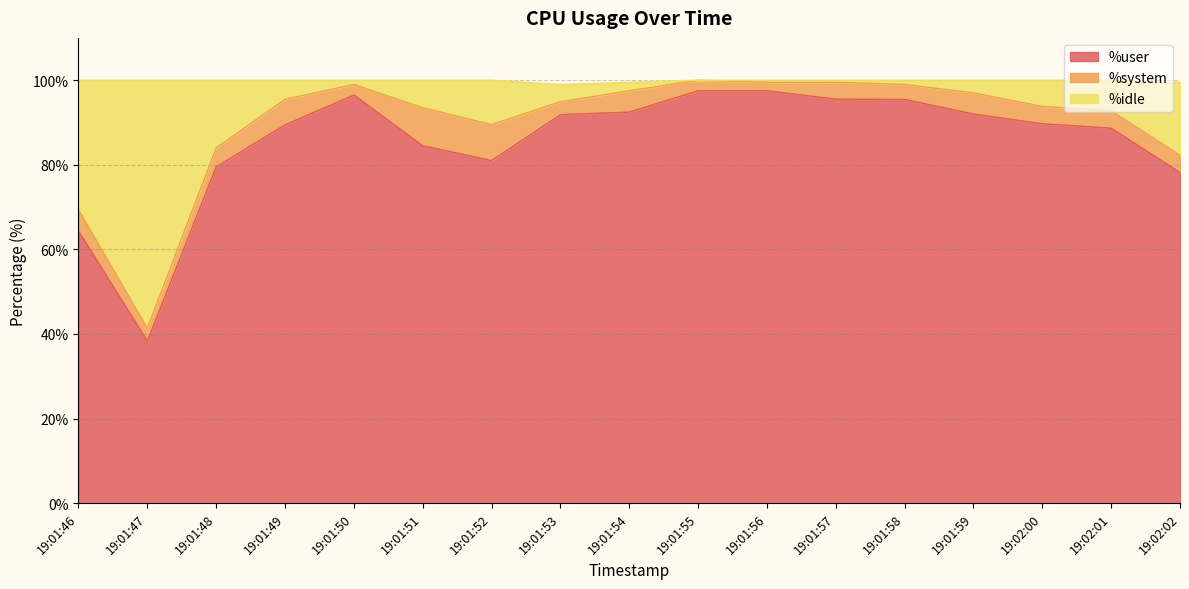

Rank the categories by %user value from highest to lowest.

19:01:56, 19:01:55, 19:01:50, 19:01:57, 19:01:58, 19:01:54, 19:01:59, 19:01:53, 19:02:00, 19:01:49, 19:02:01, 19:01:51, 19:01:52, 19:01:48, 19:02:02, 19:01:46, 19:01:47